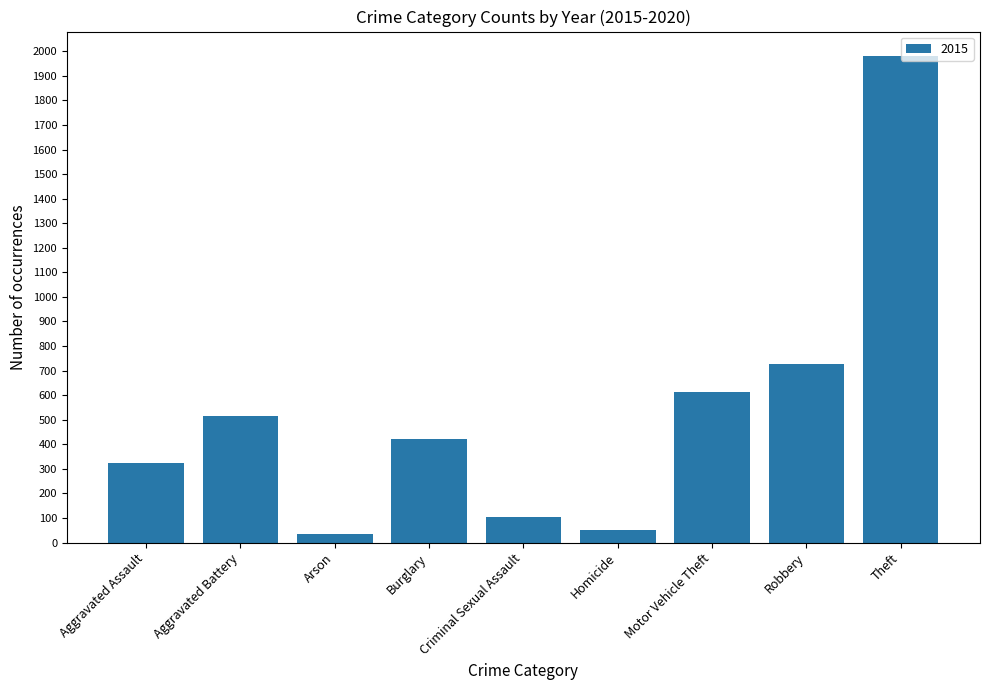

What is the greatest value displayed?

1981